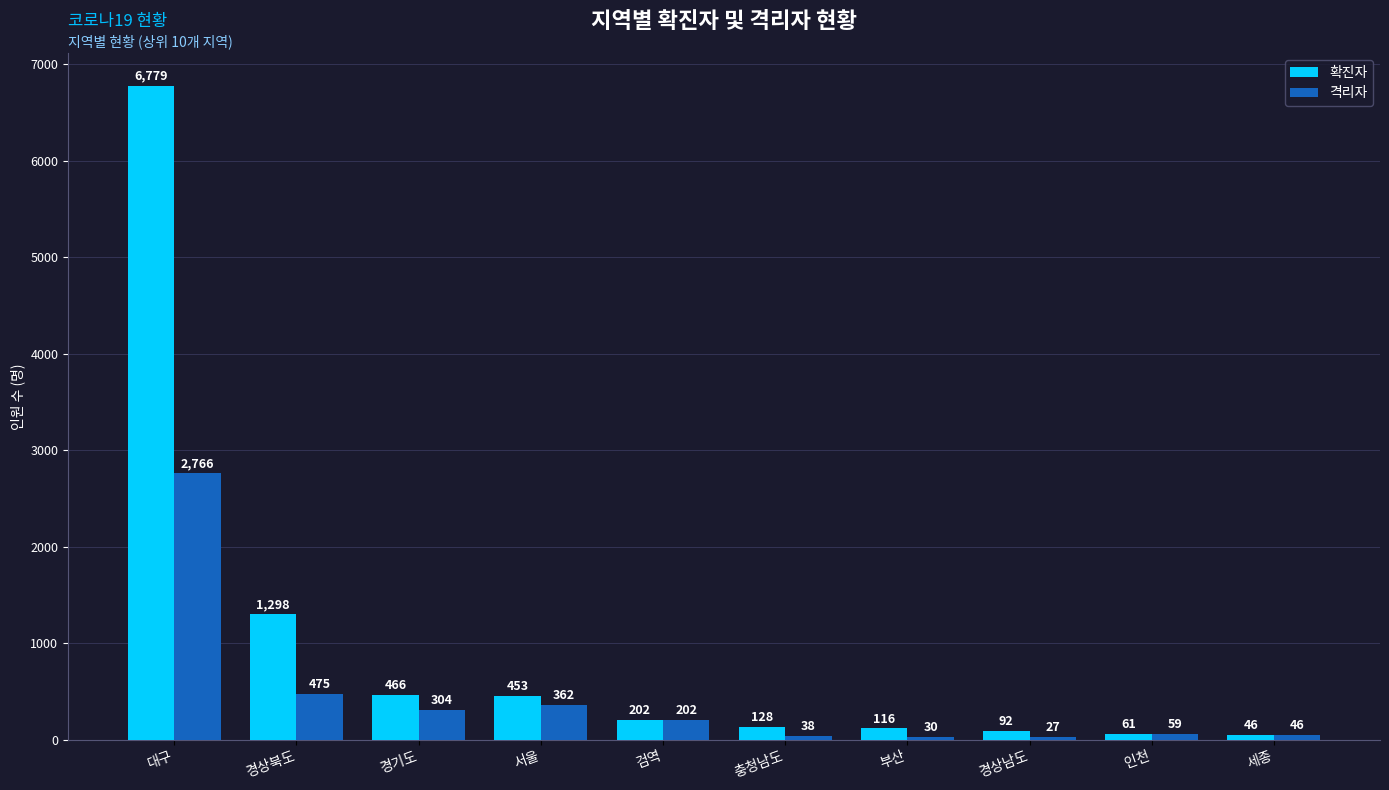

Rank the series by their maximum value, from highest to lowest.

확진자, 격리자